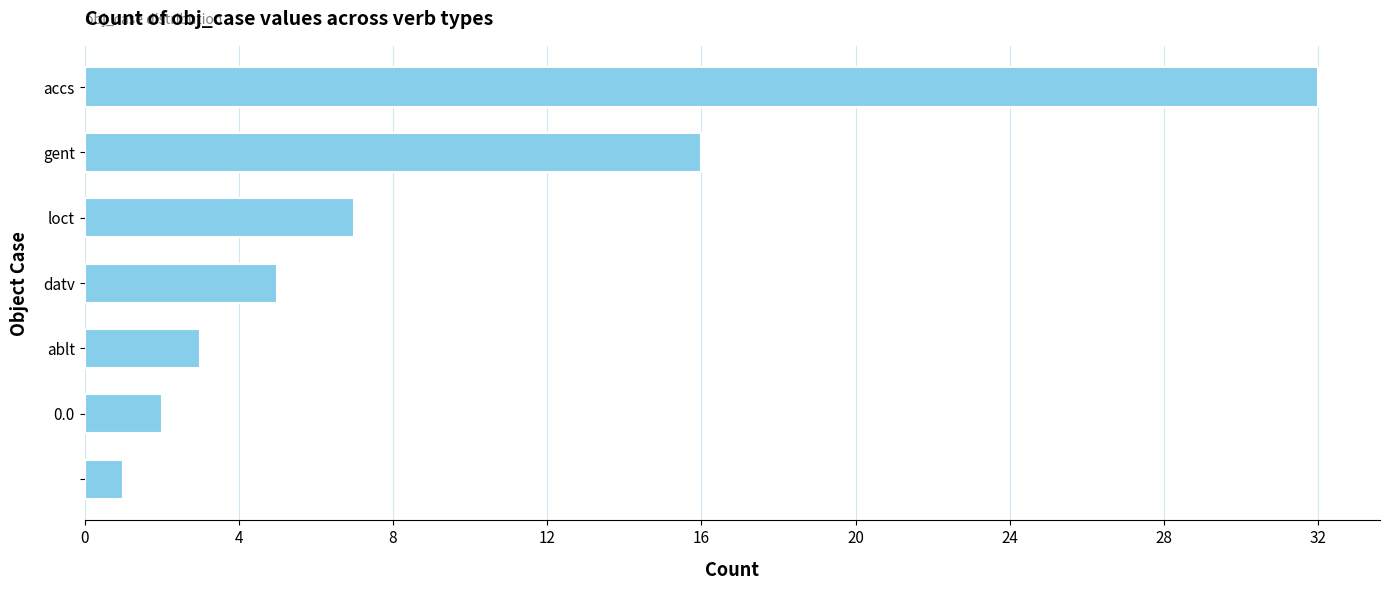

What is the difference between the maximum and minimum values?

31